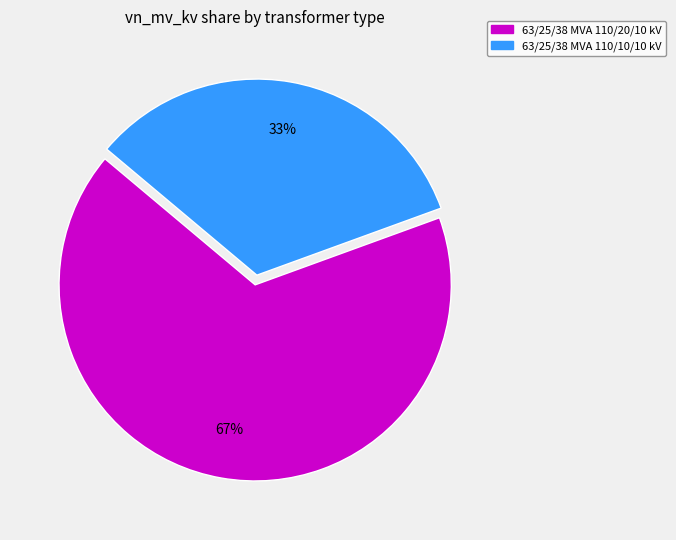

Rank the categories by value from lowest to highest.

63/25/38 MVA 110/10/10 kV, 63/25/38 MVA 110/20/10 kV